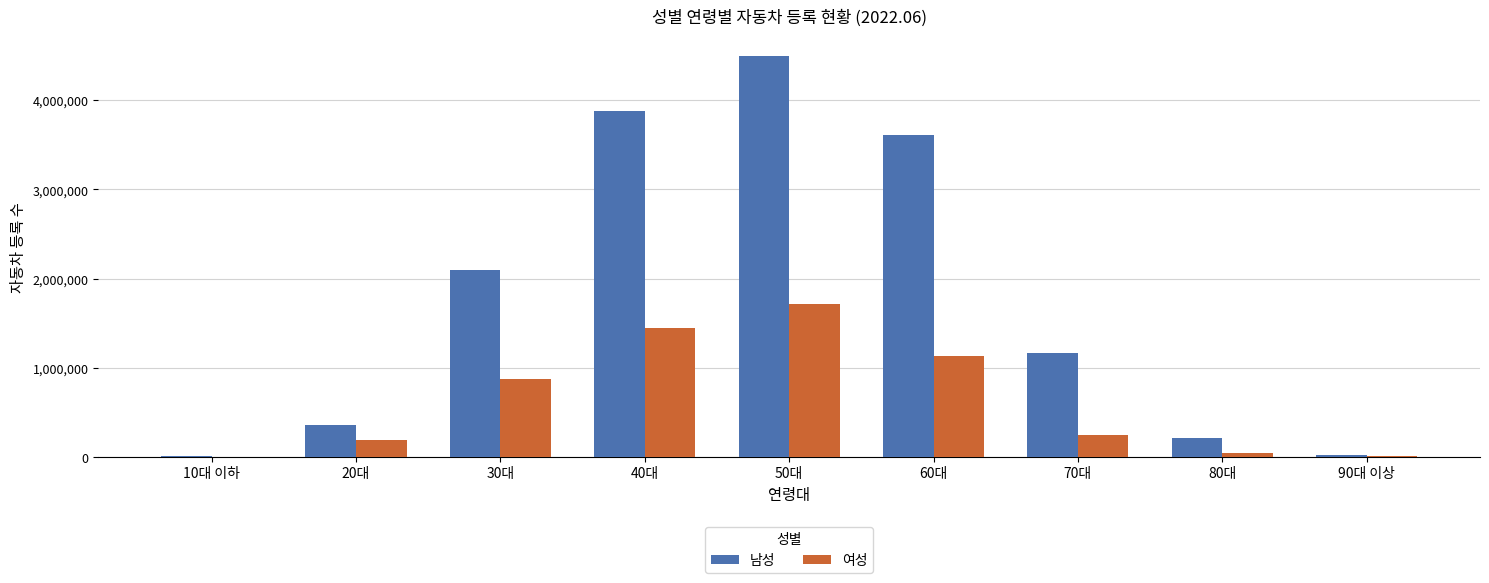

The value of 여성 at 50대 is 610829. True or false?

False